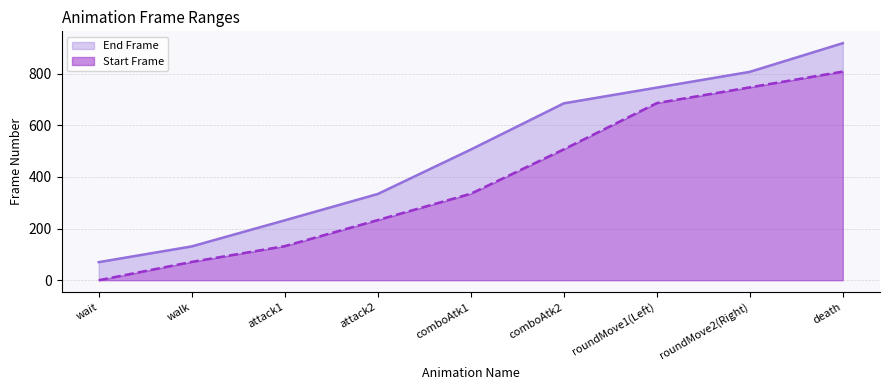

What are all the series names shown in the legend?

Start Frame, End Frame